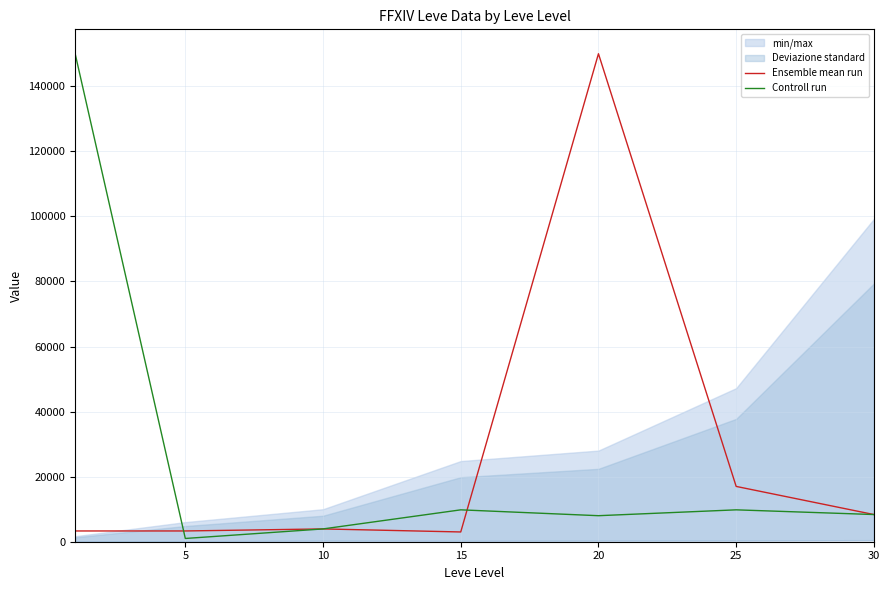

List the series in order of their overall mean, lowest first.

Ensemble mean run, Controll run